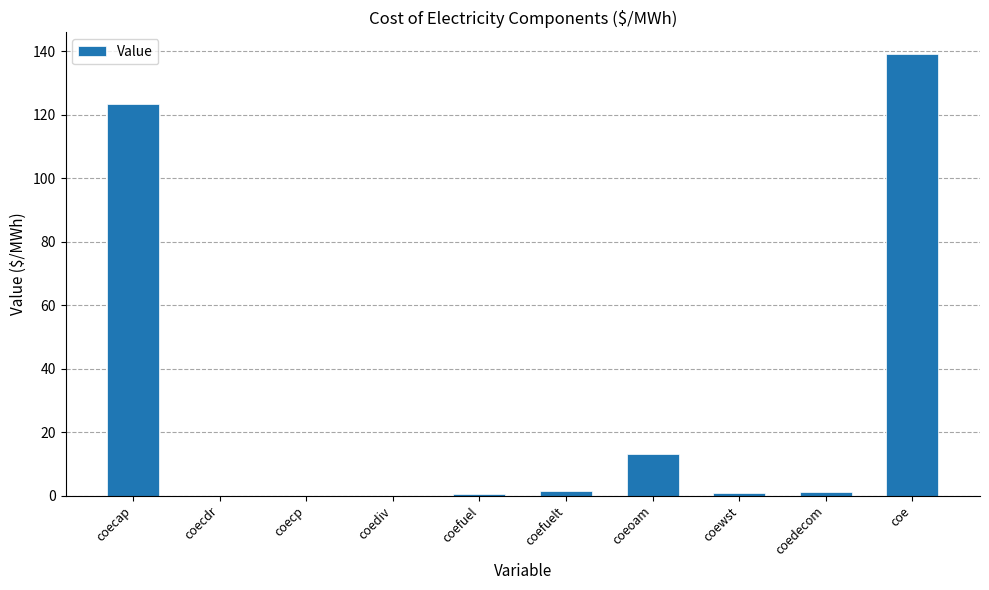

The chart shows a value of 0.6 at coefuel. True or false?

True